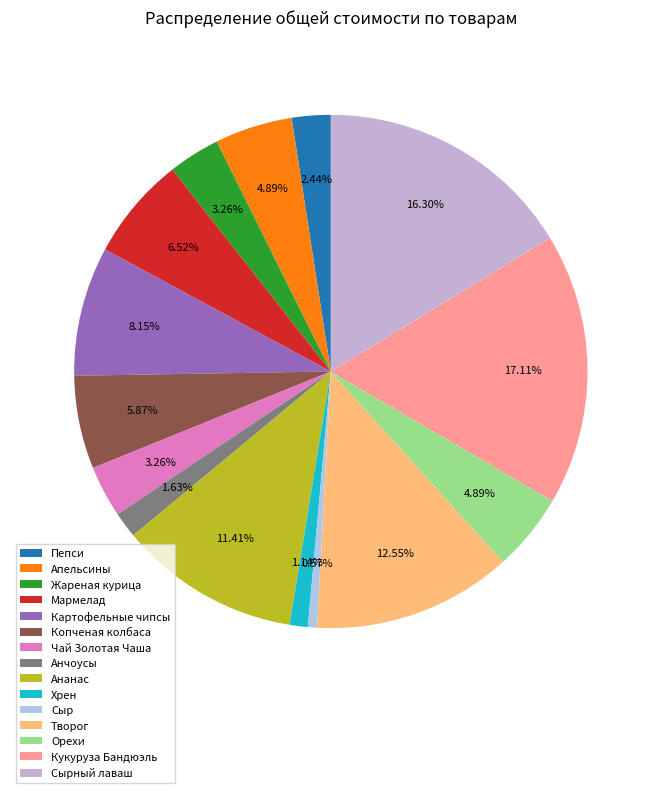

To the nearest percent, what is the difference between the largest and smallest slice percentages?

17%